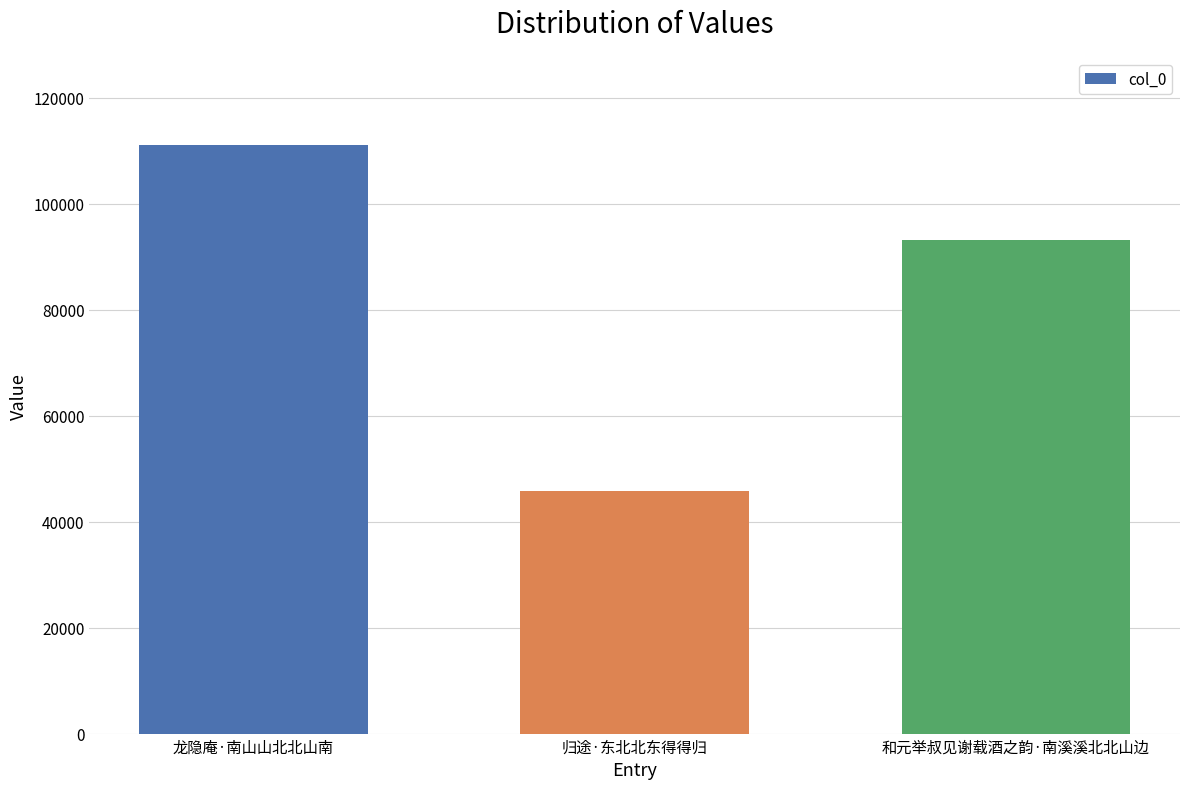

Between 龙隐庵·南山山北北山南 and 归途·东北北东得得归, which is larger?

龙隐庵·南山山北北山南